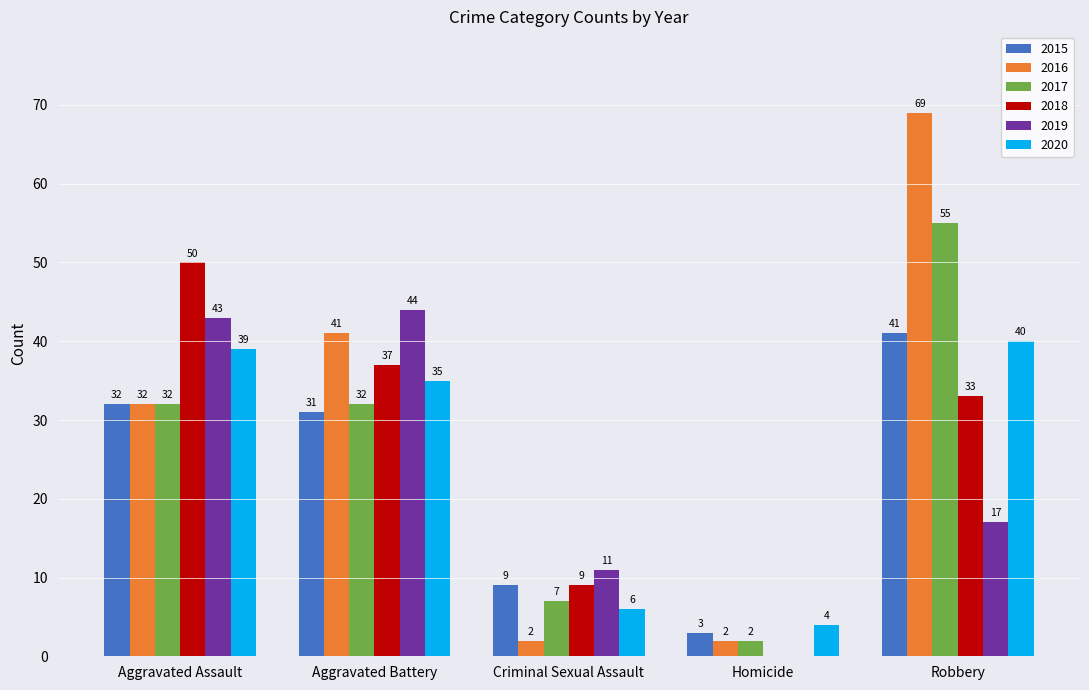

Which category has the highest value across all series?

Robbery